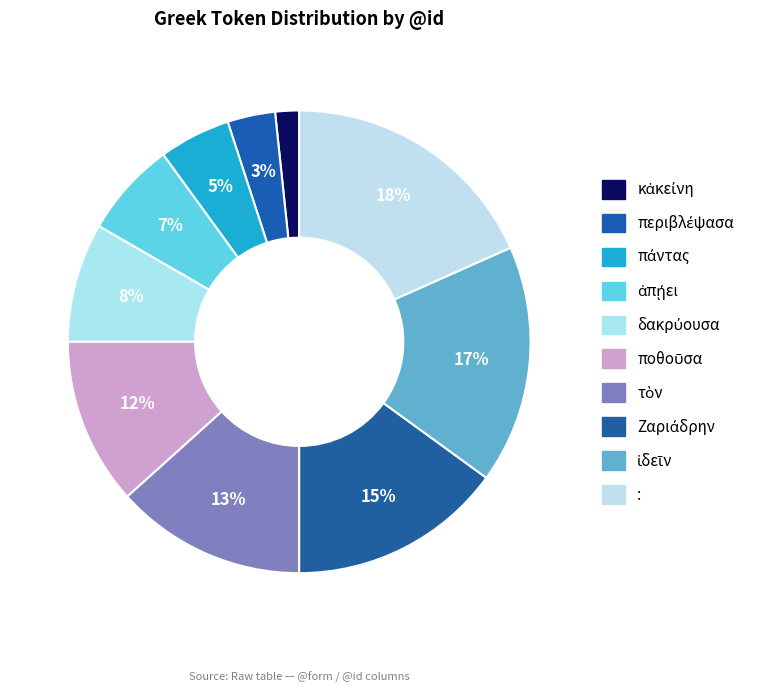

Rank the categories by value from highest to lowest.

:, ἰδεῖν, Ζαριάδρην, τὸν, ποθοῦσα, δακρύουσα, ἀπῄει, πάντας, περιβλέψασα, κἀκείνη